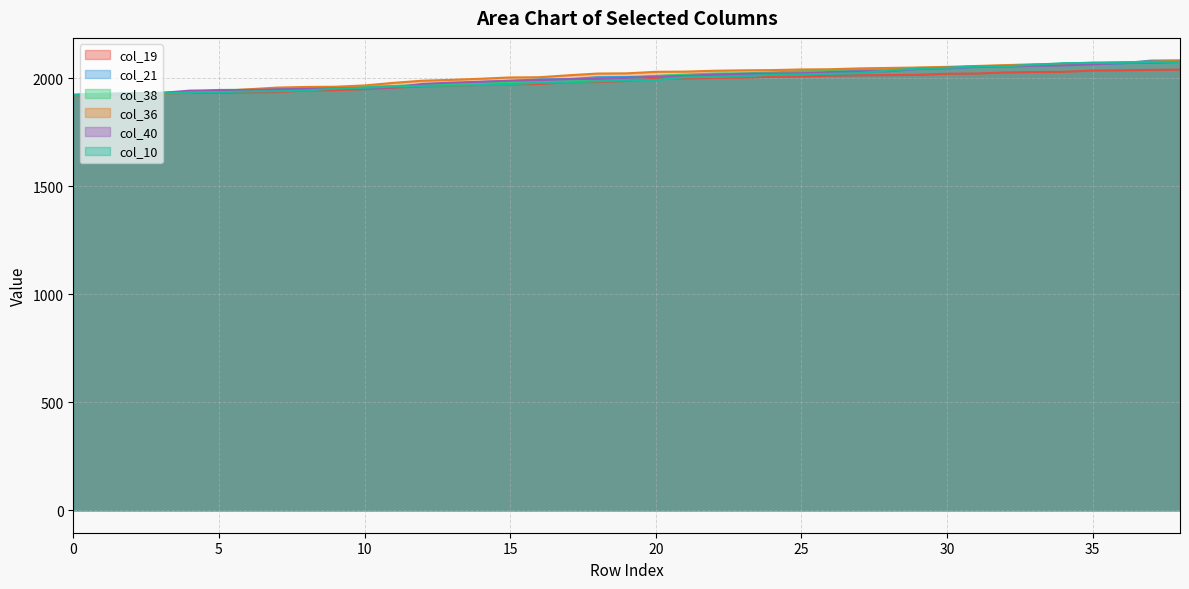

True or false: col_40 has more than 2 points higher than both neighbors.

False